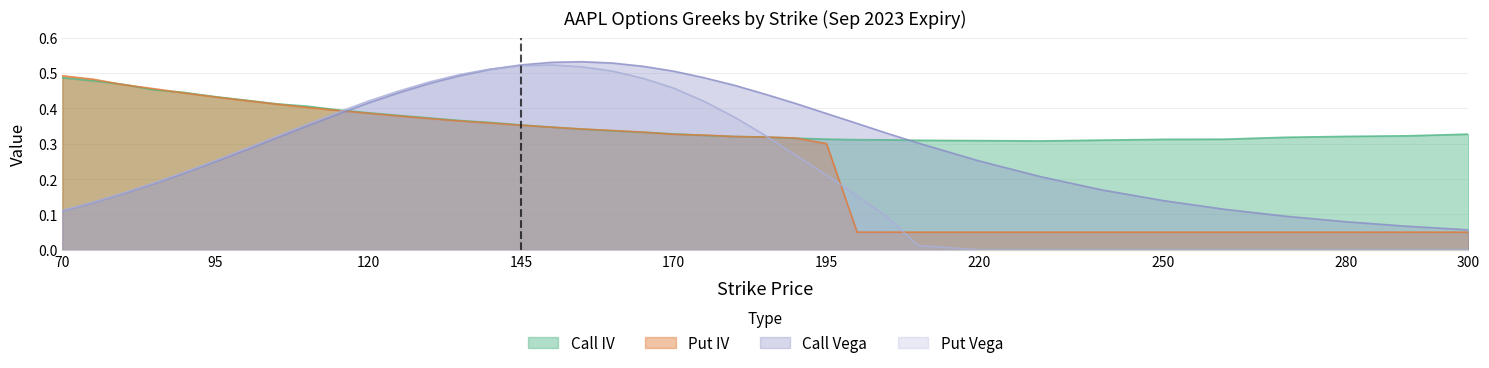

Rank the series by their average value, from highest to lowest.

Call IV, Call Vega, Put IV, Put Vega